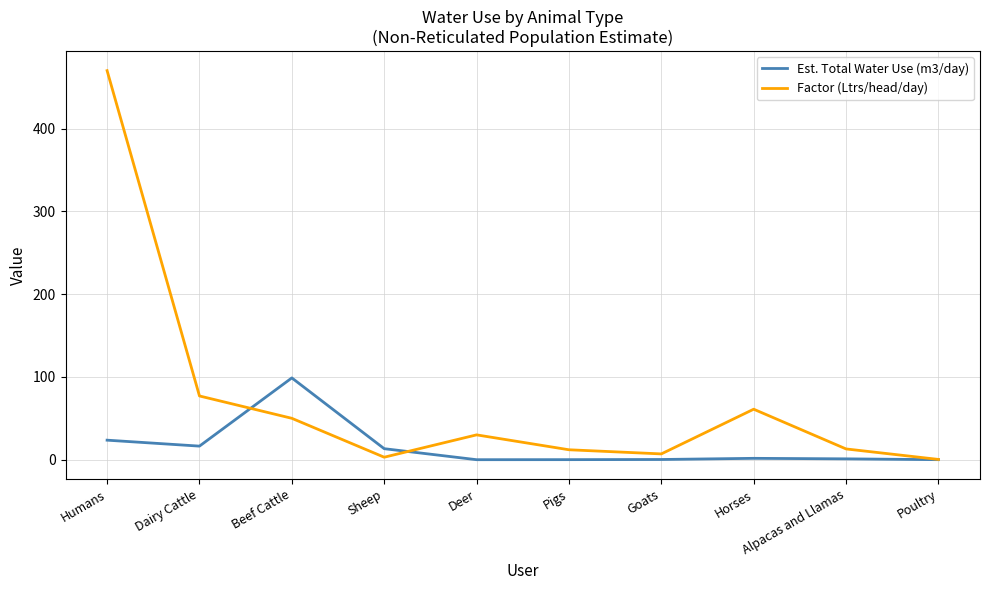

List the series in order of their overall mean, highest first.

Factor (Ltrs/head/day), Est. Total Water Use (m3/day)